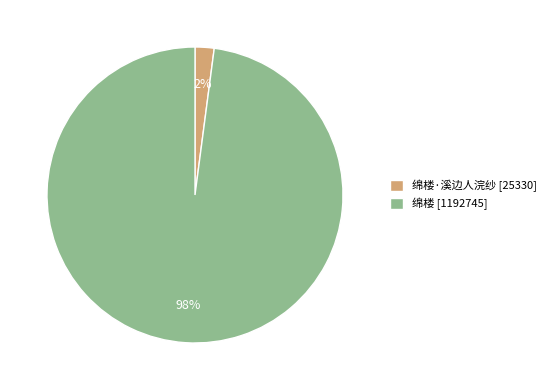

To the nearest percent, what portion does 绵楼 [1192745] represent?

98%